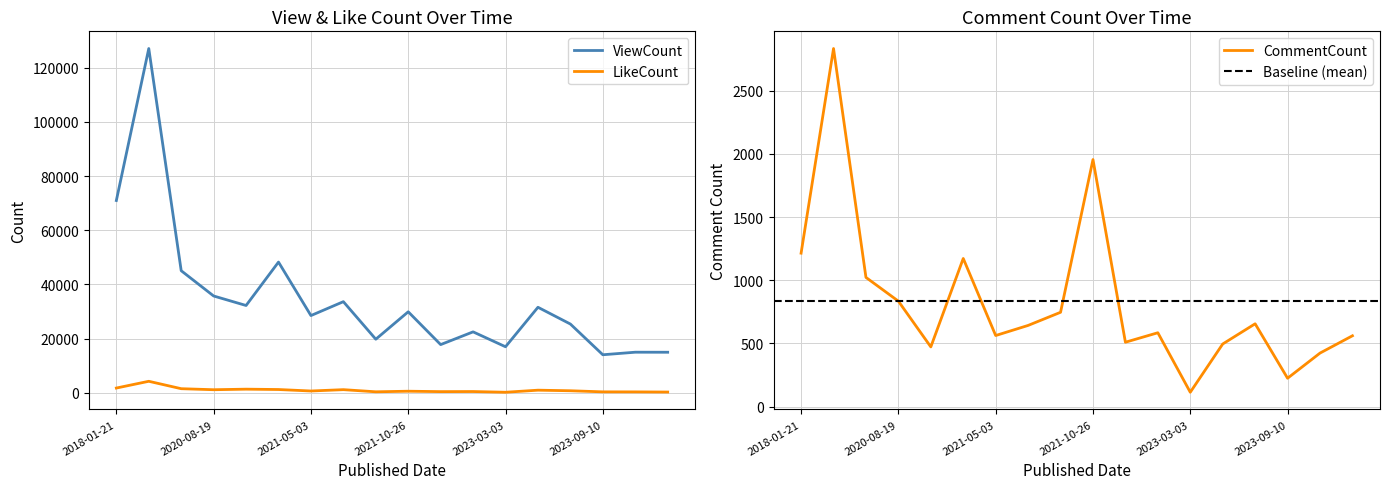

True or false: LikeCount has more than 1 points higher than both neighbors.

True